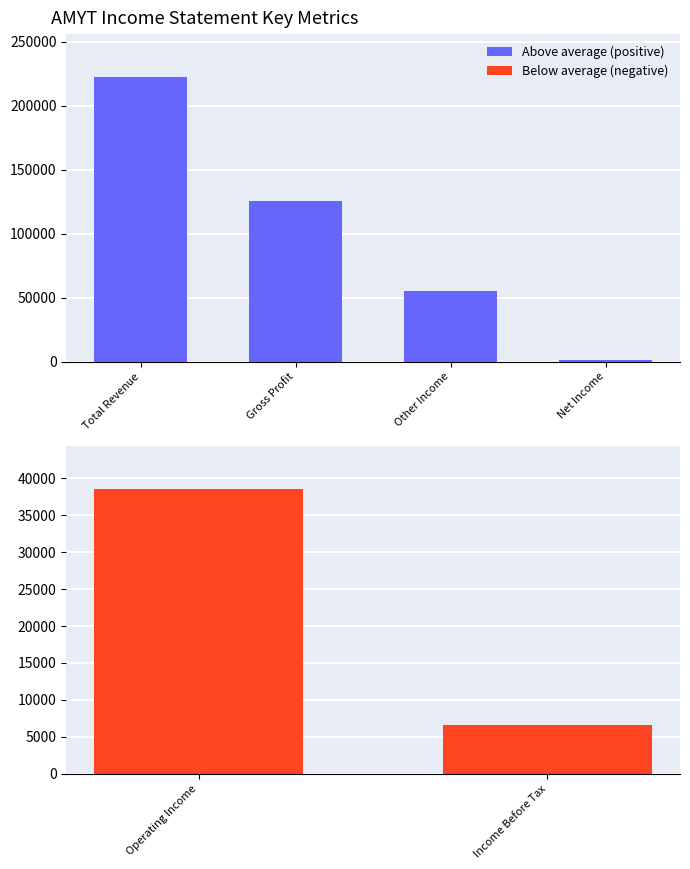

Which has a higher value, Total Revenue or Other Income?

Total Revenue